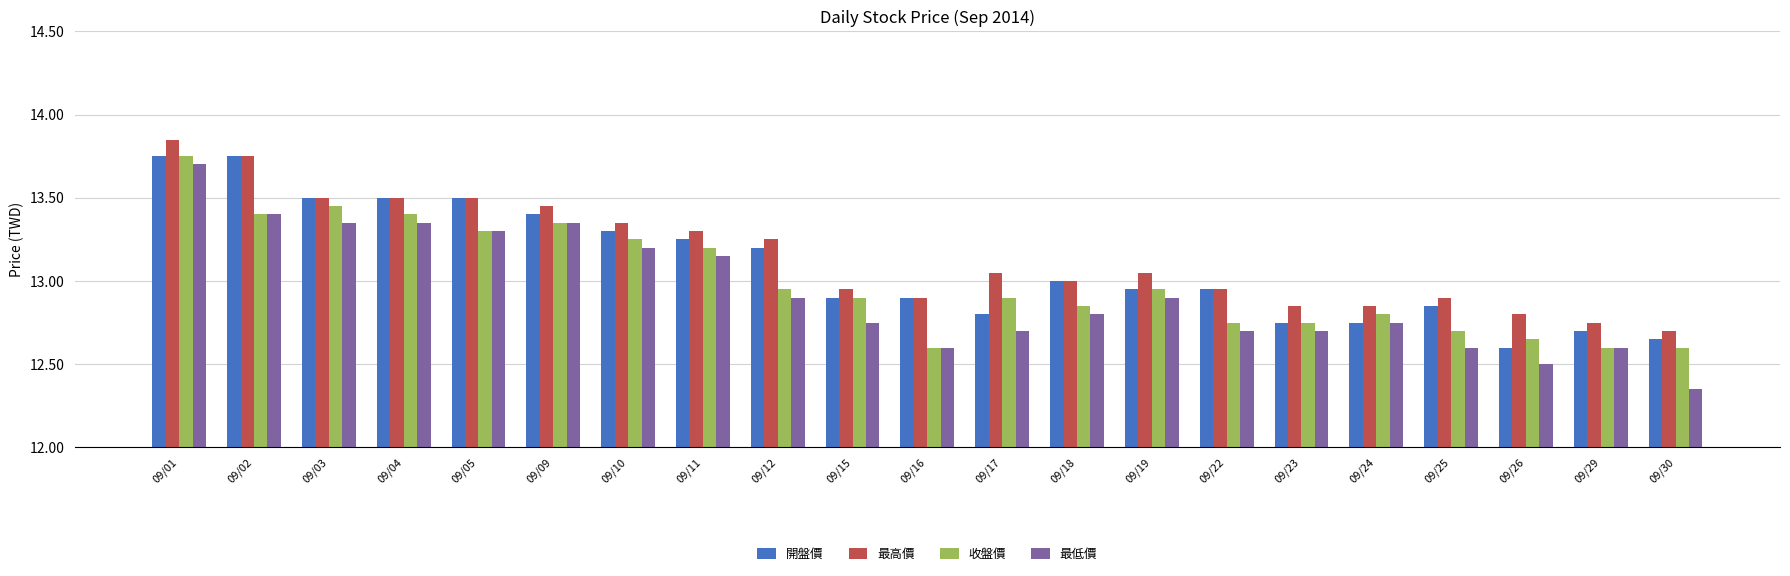

The value of 收盤價 at 09/11 is 13.2. True or false?

True